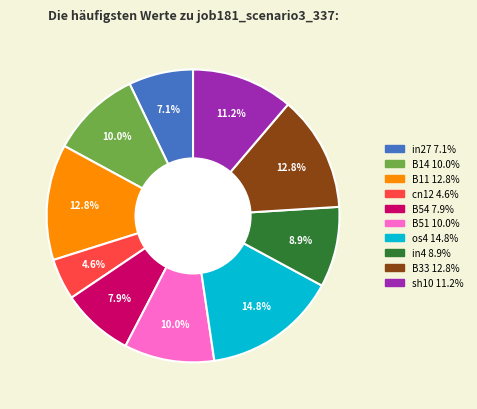

Is there any slice that represents more than half of the pie?

No